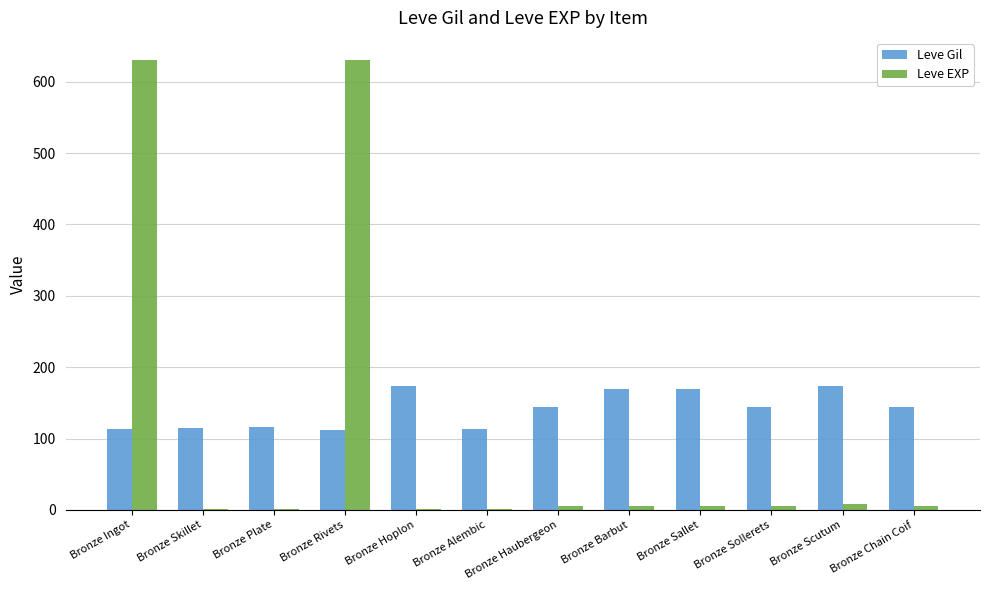

What is the highest value of the Leve Gil series?

173